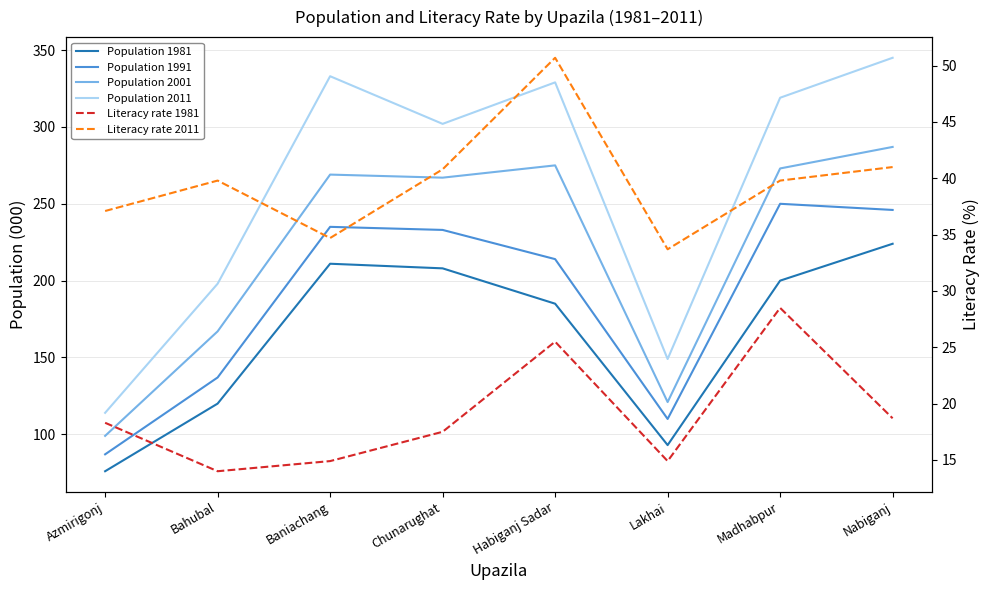

How many categories are shown in the chart?

8